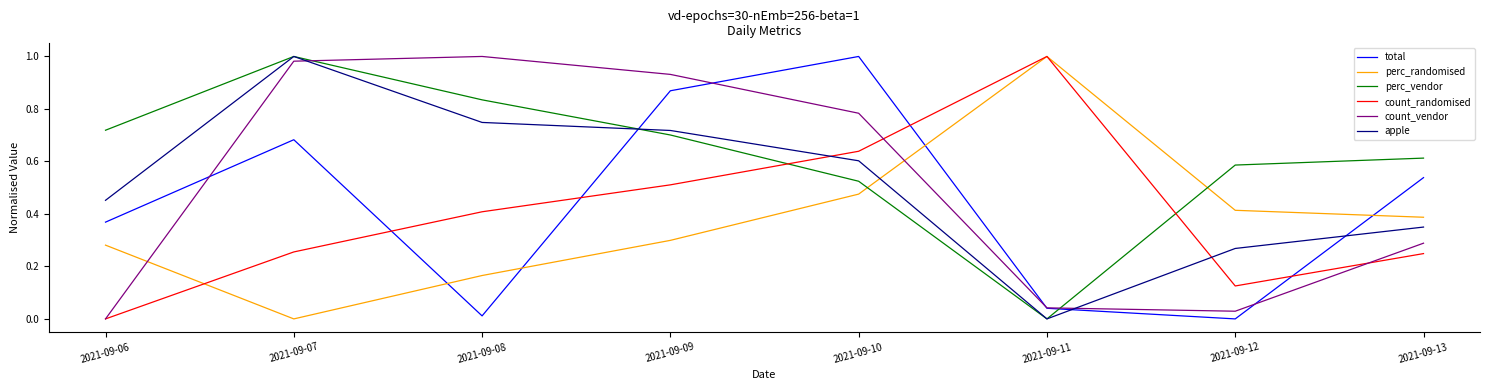

Which series changed the most between 2021-09-09 and 2021-09-13?

count_vendor